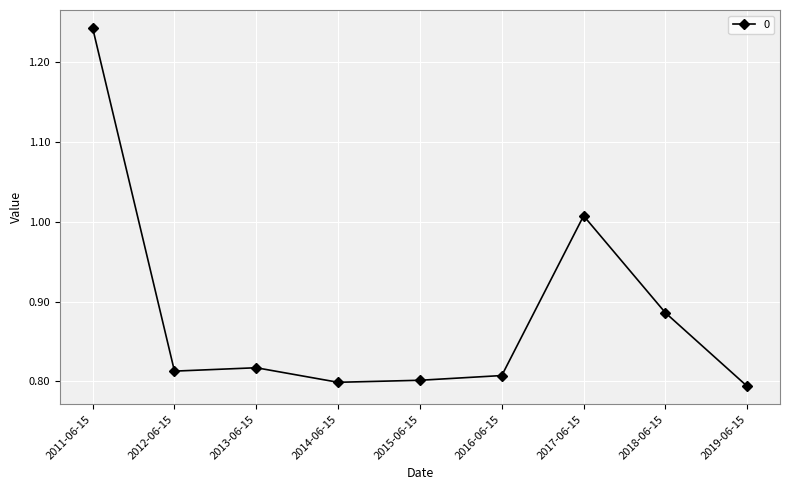

At which label is the value closest to 1?

2017-06-15